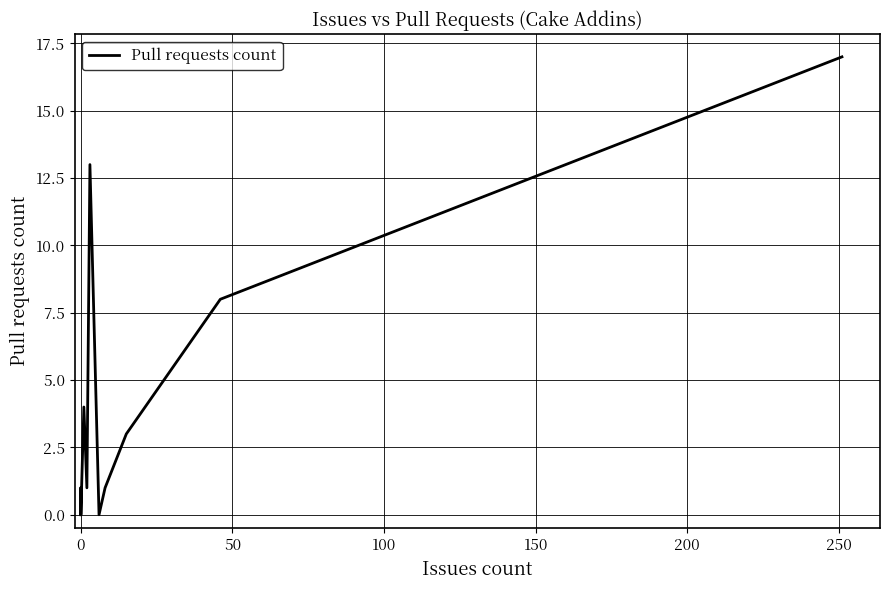

What is the value of the 11th point from the left?

4